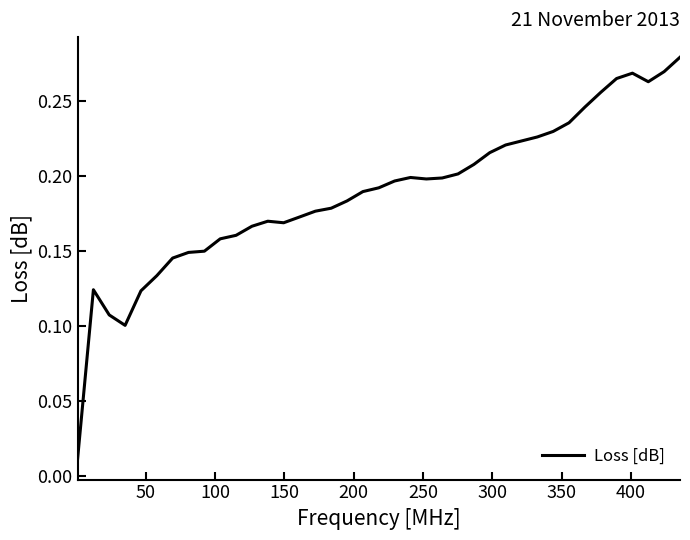

Reading right to left, what are all the values shown in this chart?

0.3	0.3	0.3	0.3	0.3	0.3	0.2	0.2	0.2	0.2	0.2	0.2	0.2	0.2	0.2	0.2	0.2	0.2	0.2	0.2	0.2	0.2	0.2	0.2	0.2	0.2	0.2	0.2	0.2	0.2	0.1	0.1	0.1	0.1	0.1	0.1	0.1	0.1	0.0